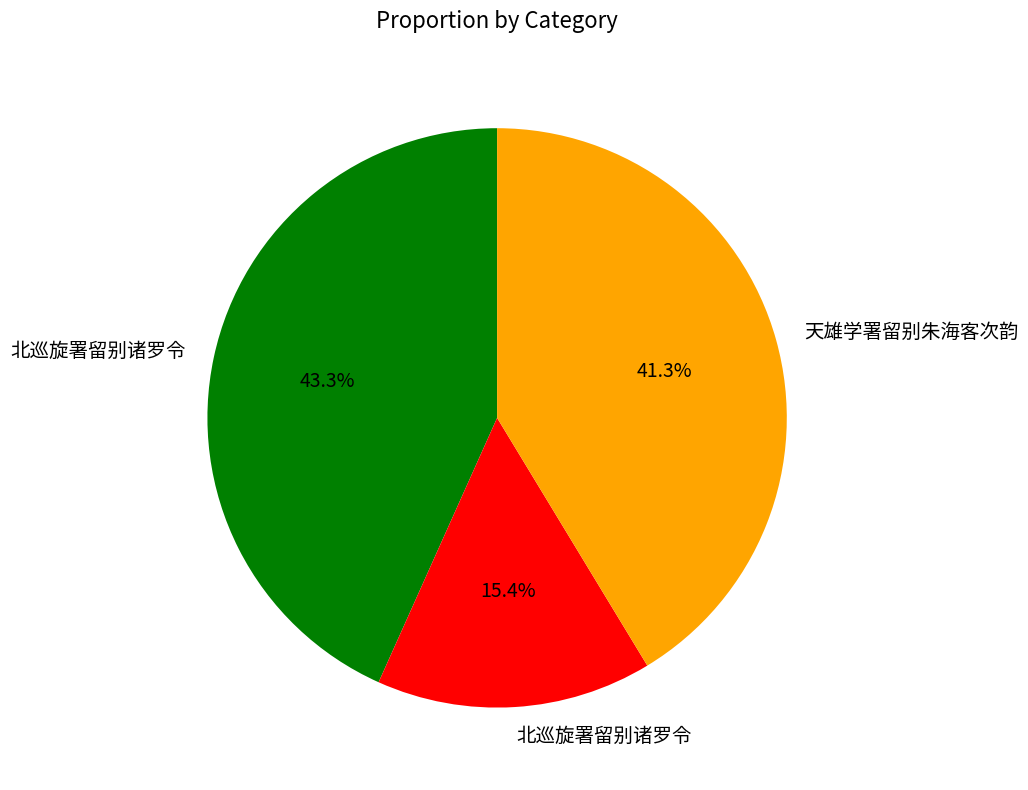

Is there a majority slice in this chart?

No